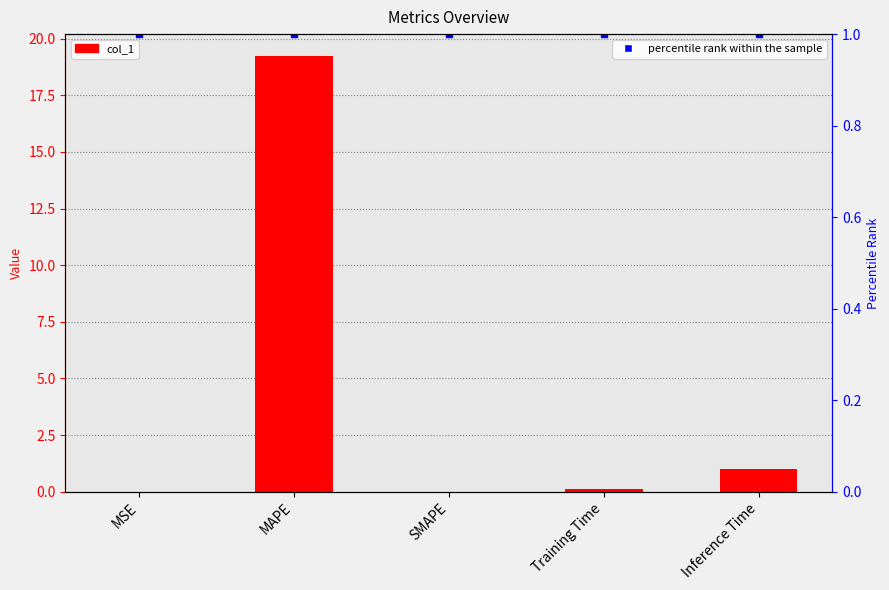

Is the value of percentile rank within the sample at Inference Time greater than the value of col_1 at MSE?

Yes